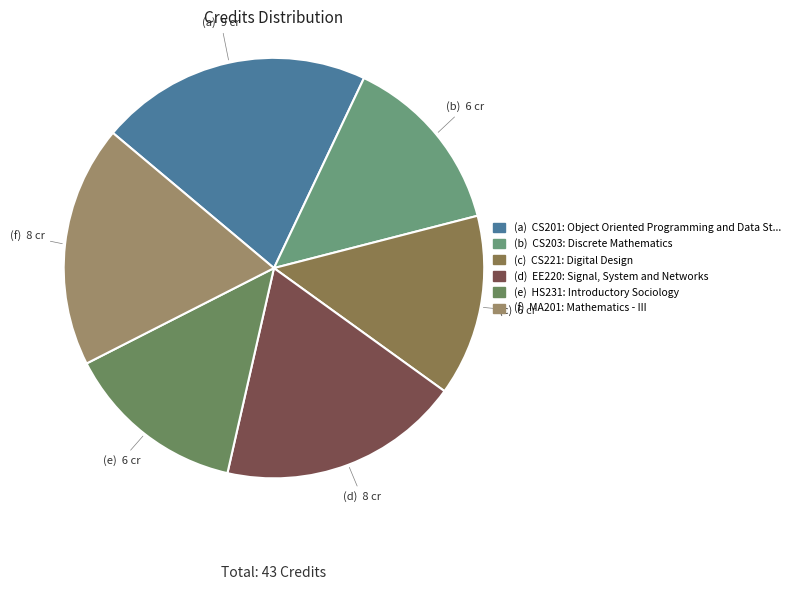

Count the number of slices in the pie.

6